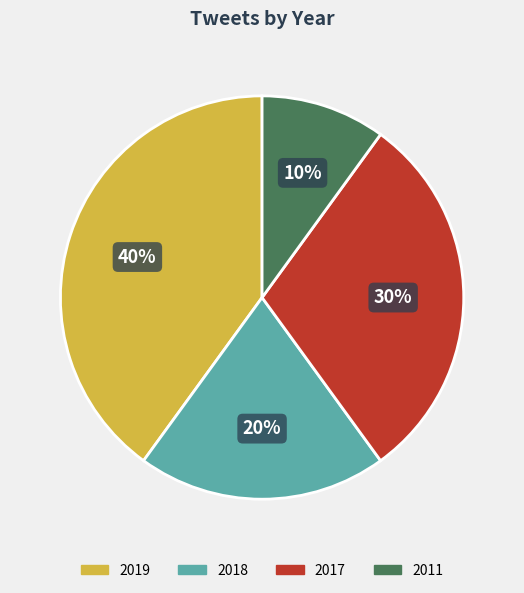

To the nearest percent, what is the average slice percentage?

25%